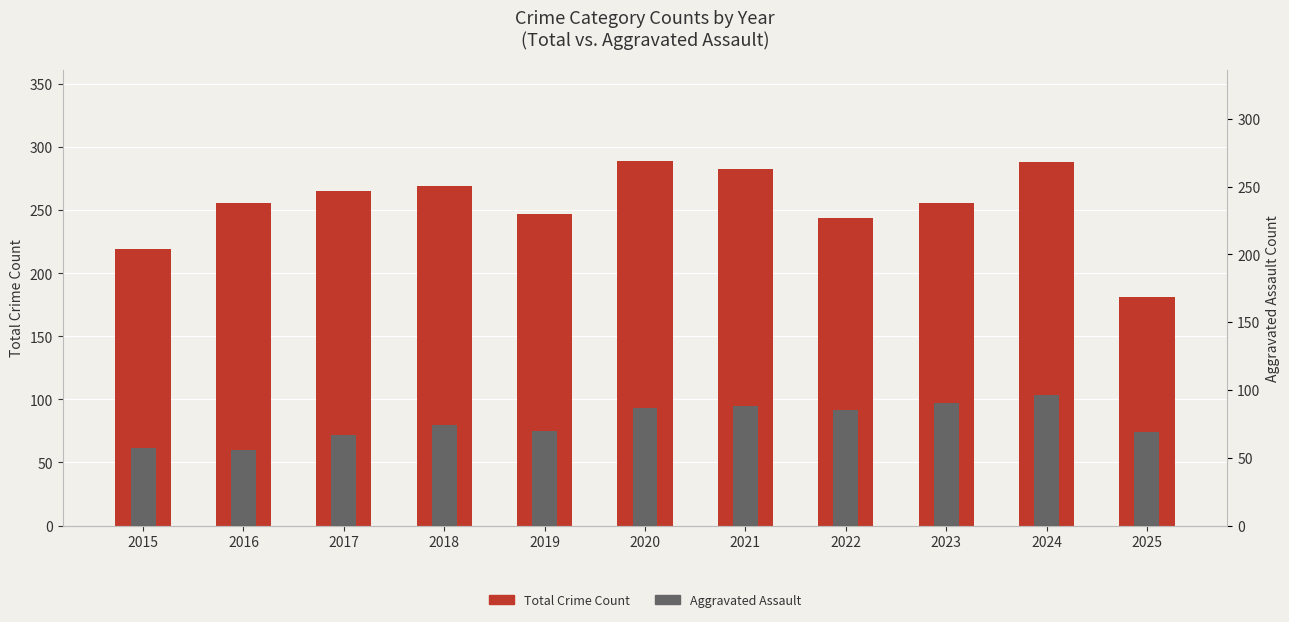

True or false: Aggravated Assault has a value of 90 at 2023.

True